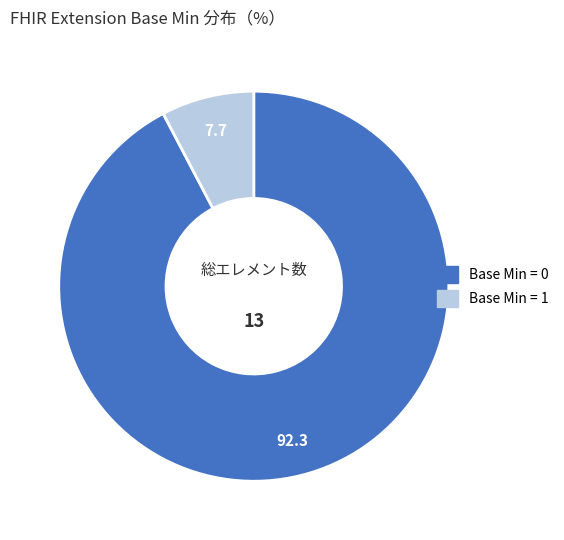

Is there any slice that represents more than half of the pie?

Yes